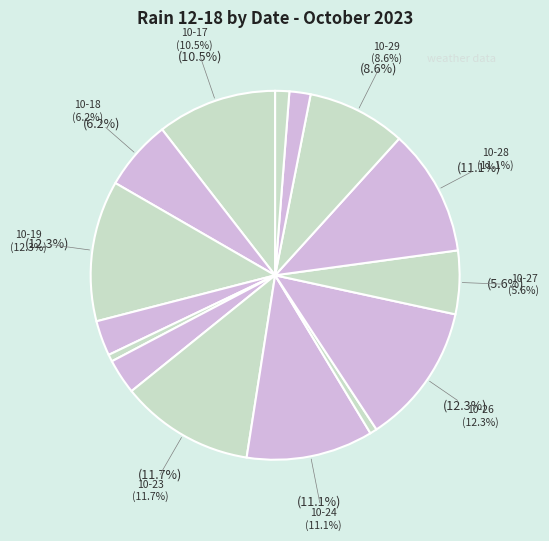

What percentage is the 2023-10-26 slice, to the nearest percent?

12%